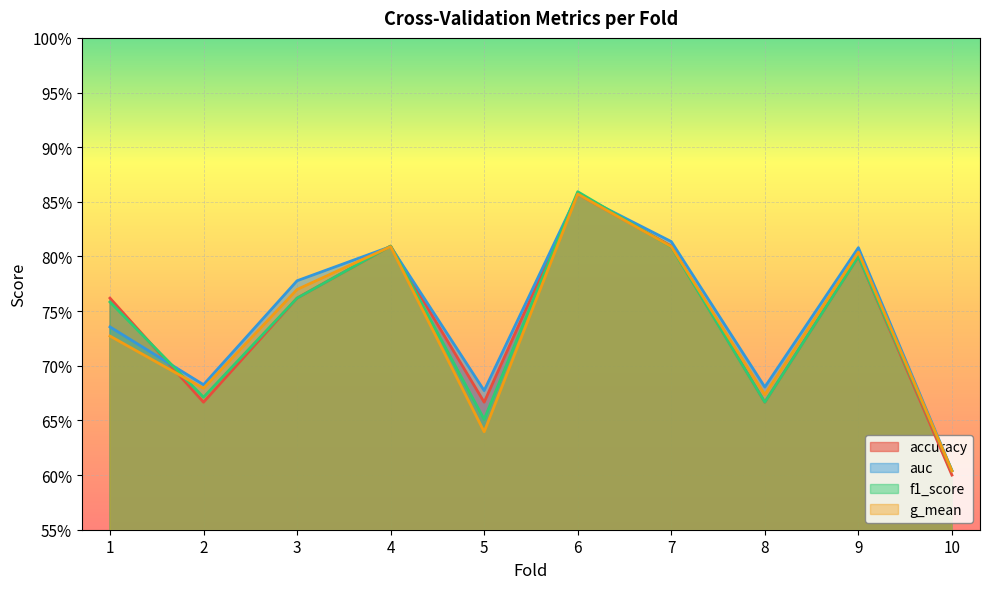

What value does the g_mean series have at 1?

0.7